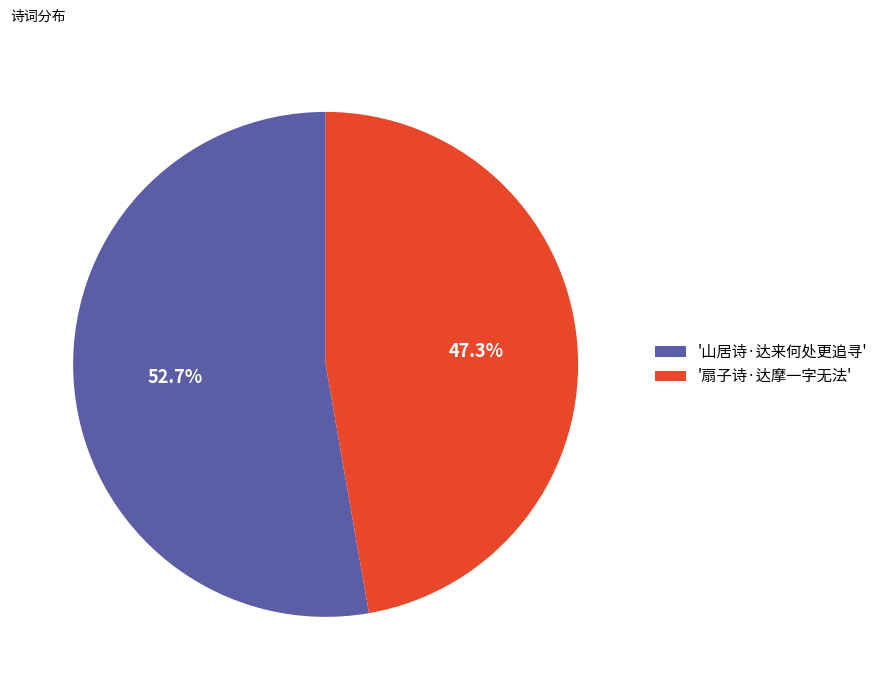

To the nearest percent, what is the average slice percentage?

50%